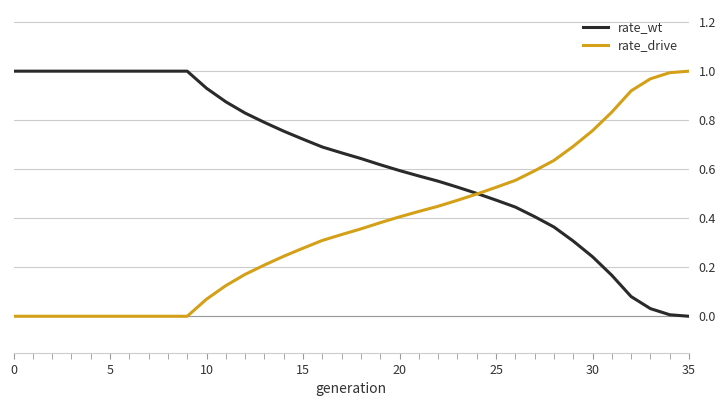

Which series has the largest total across all categories?

rate_wt